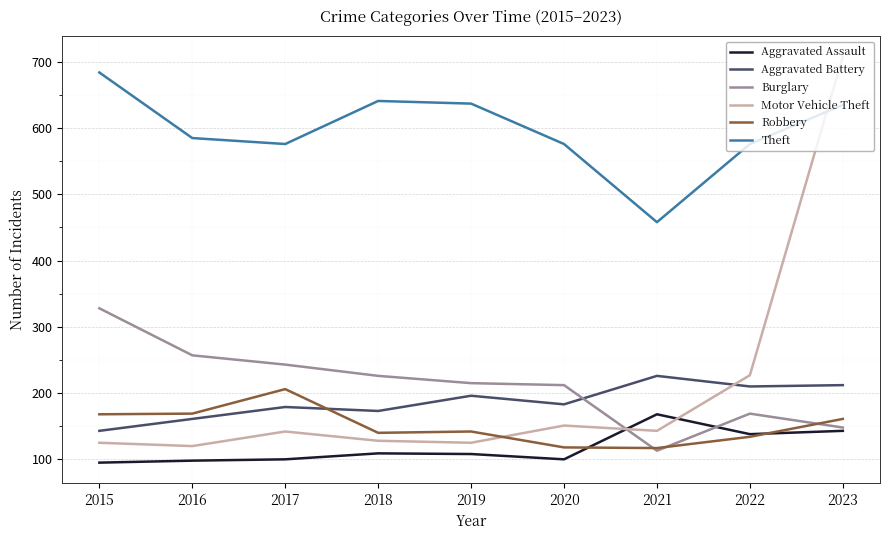

What is the lowest value of the Motor Vehicle Theft series?

120